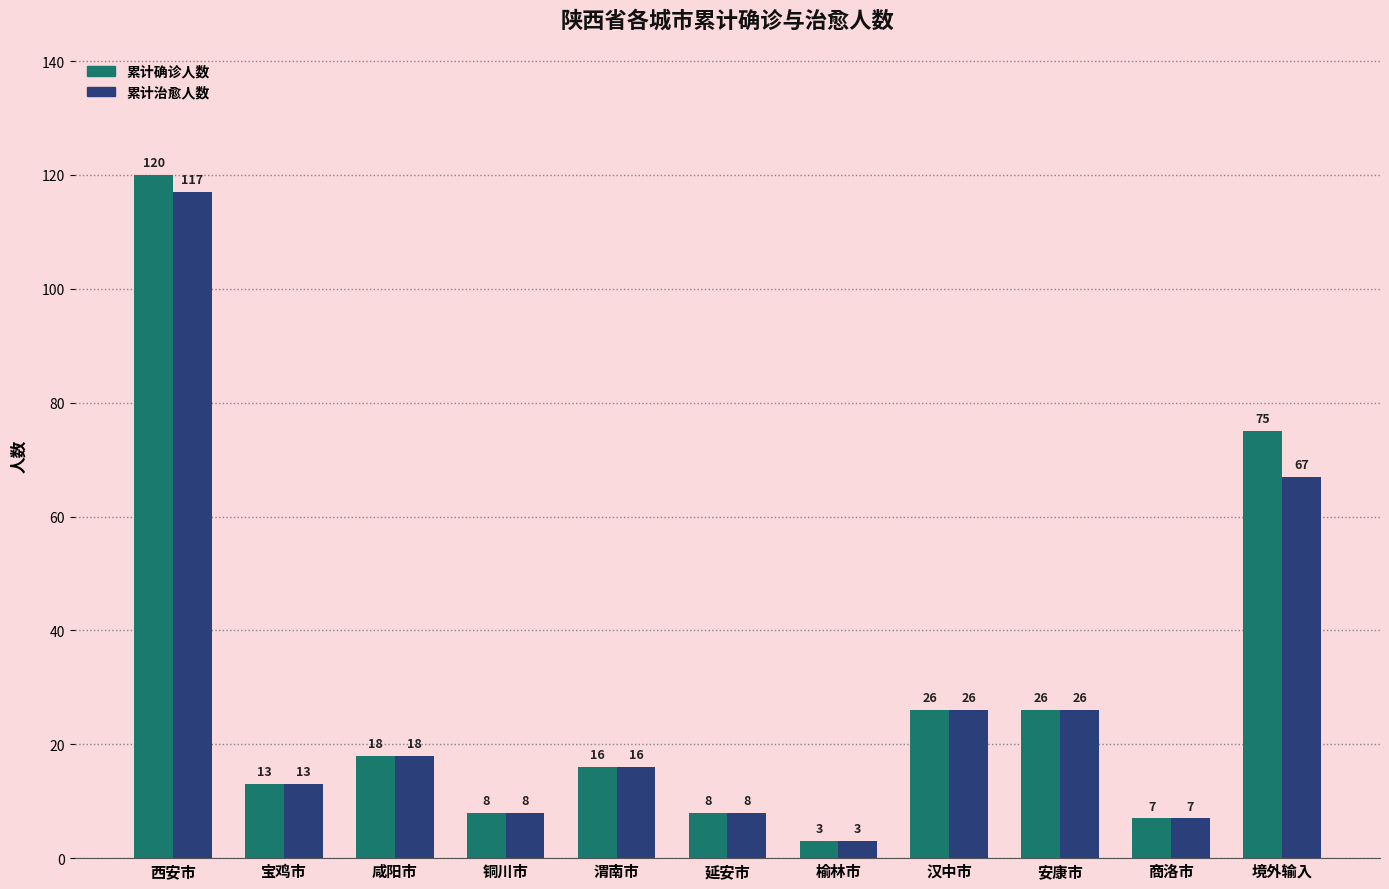

How many data points in 累计确诊人数 are less than 16?

5